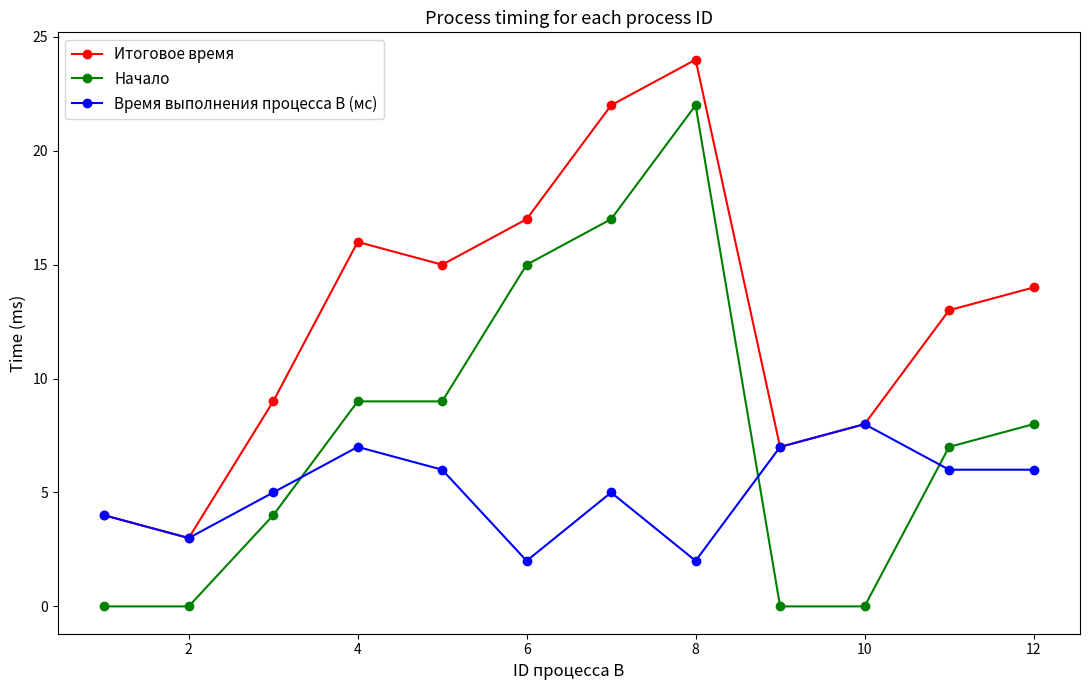

How many series are shown in this chart?

3